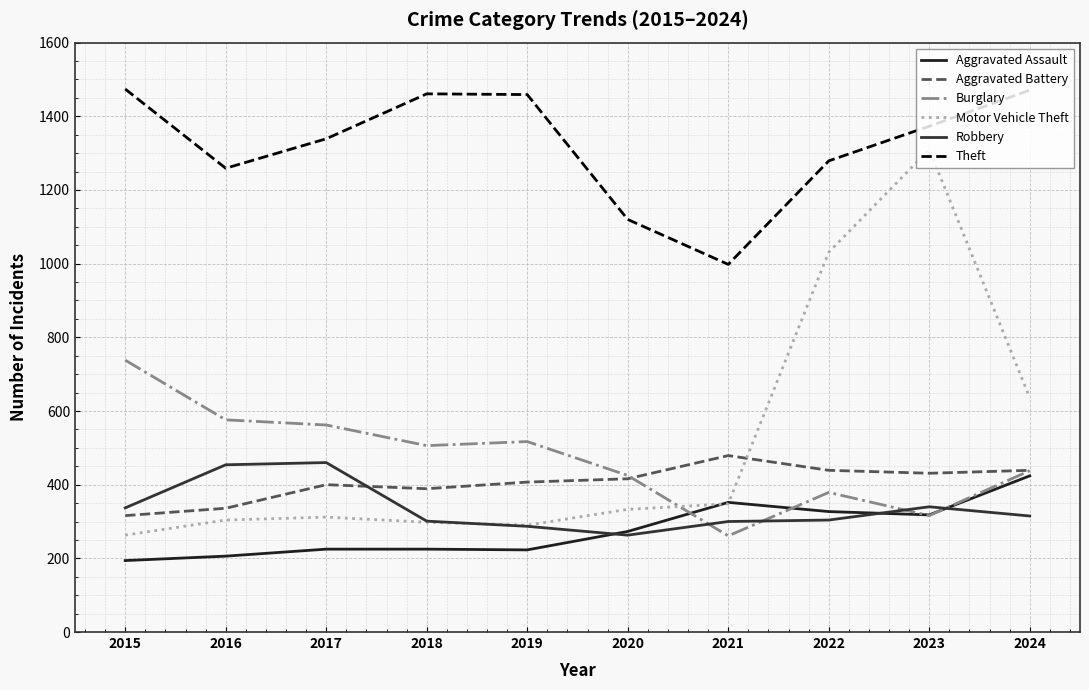

Reading left to right, list all the values displayed in this chart.

Aggravated Assault: 2015=194	2016=206	2017=225	2018=225	2019=223	2020=273	2021=352	2022=327	2023=318	2024=424
Aggravated Battery: 2015=316	2016=336	2017=400	2018=389	2019=407	2020=416	2021=479	2022=439	2023=431	2024=439
Burglary: 2015=738	2016=576	2017=562	2018=506	2019=517	2020=425	2021=261	2022=379	2023=316	2024=438
Motor Vehicle Theft: 2015=263	2016=304	2017=312	2018=298	2019=290	2020=333	2021=348	2022=1031	2023=1310	2024=636
Robbery: 2015=337	2016=454	2017=460	2018=301	2019=287	2020=263	2021=300	2022=304	2023=340	2024=315
Theft: 2015=1474	2016=1259	2017=1339	2018=1461	2019=1459	2020=1120	2021=998	2022=1279	2023=1373	2024=1471